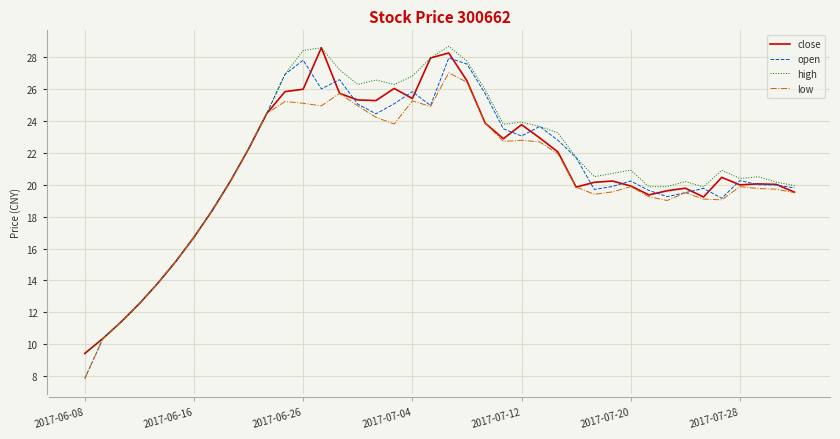

What is the lowest value of the high series?

9.4